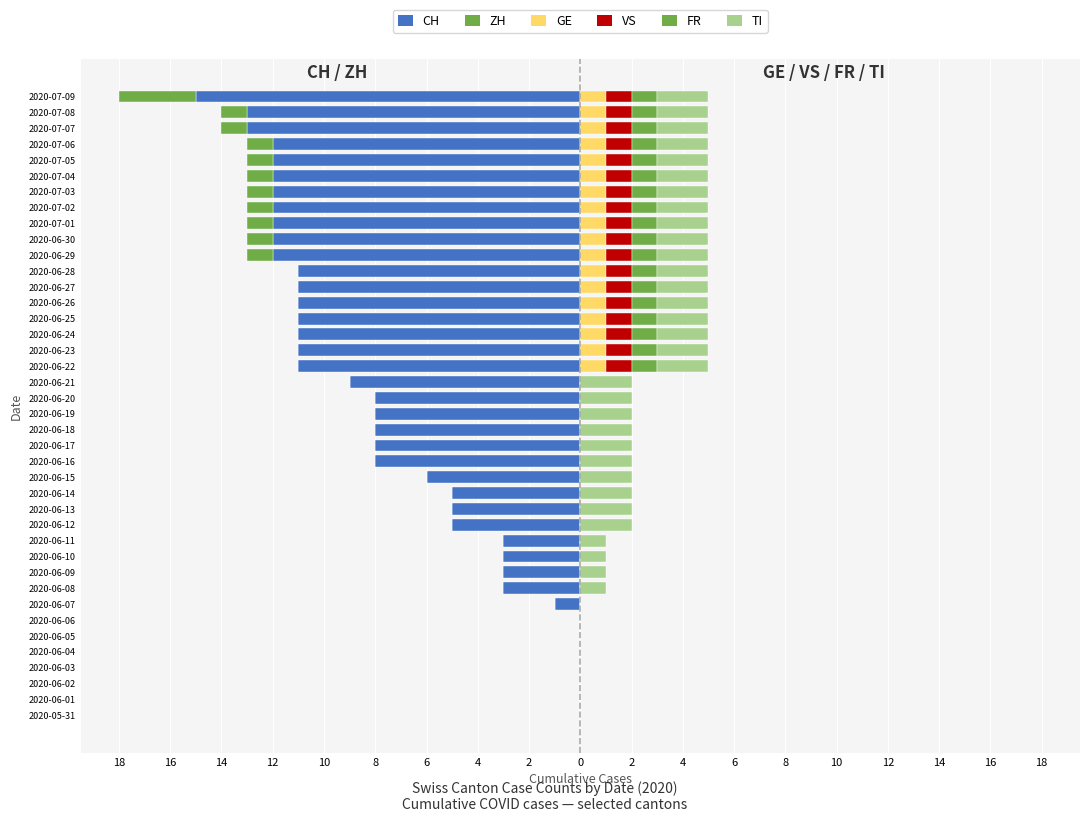

Are the bars horizontal?

Yes